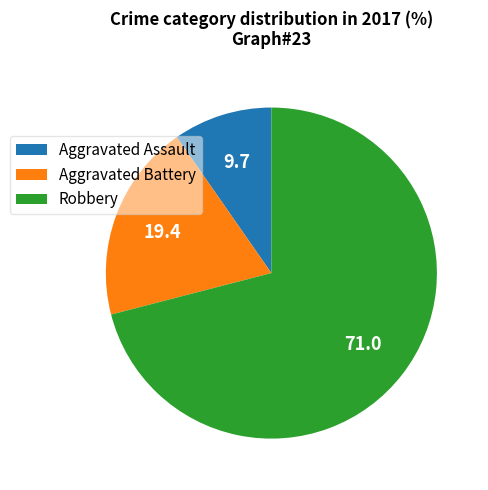

What is the ratio of the value at Robbery to the value at Aggravated Battery?

3.7